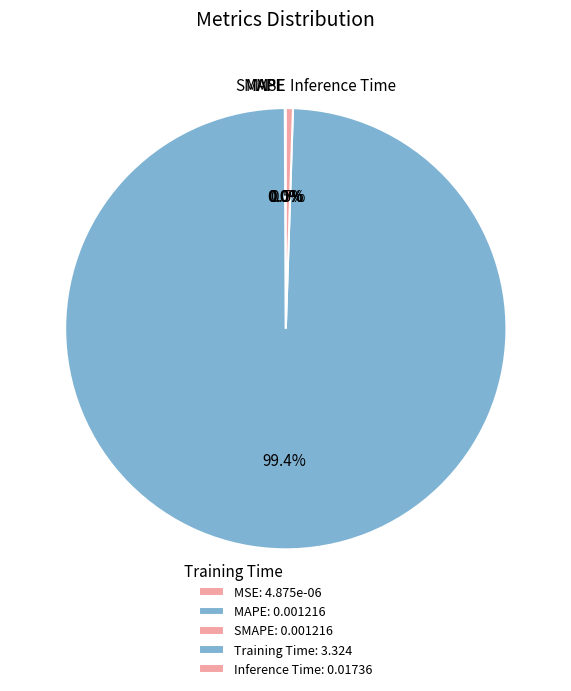

The Training Time slice represents 89% of the pie. True or false?

False